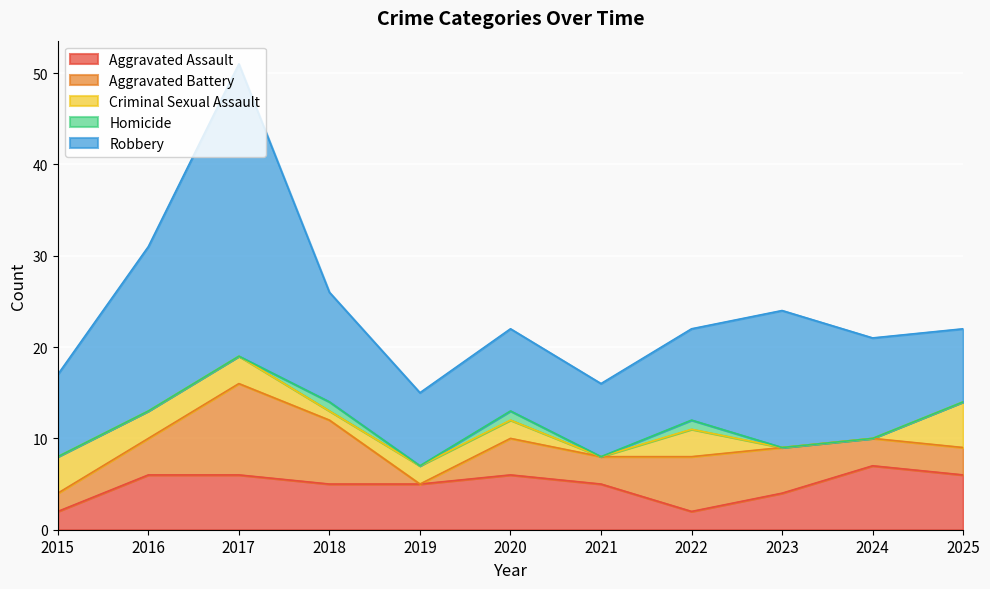

Where is the first local minimum for Criminal Sexual Assault?

2018